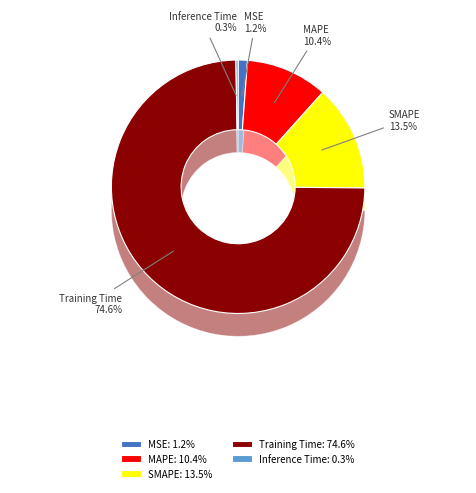

To the nearest percent, what portion does Training Time represent?

75%